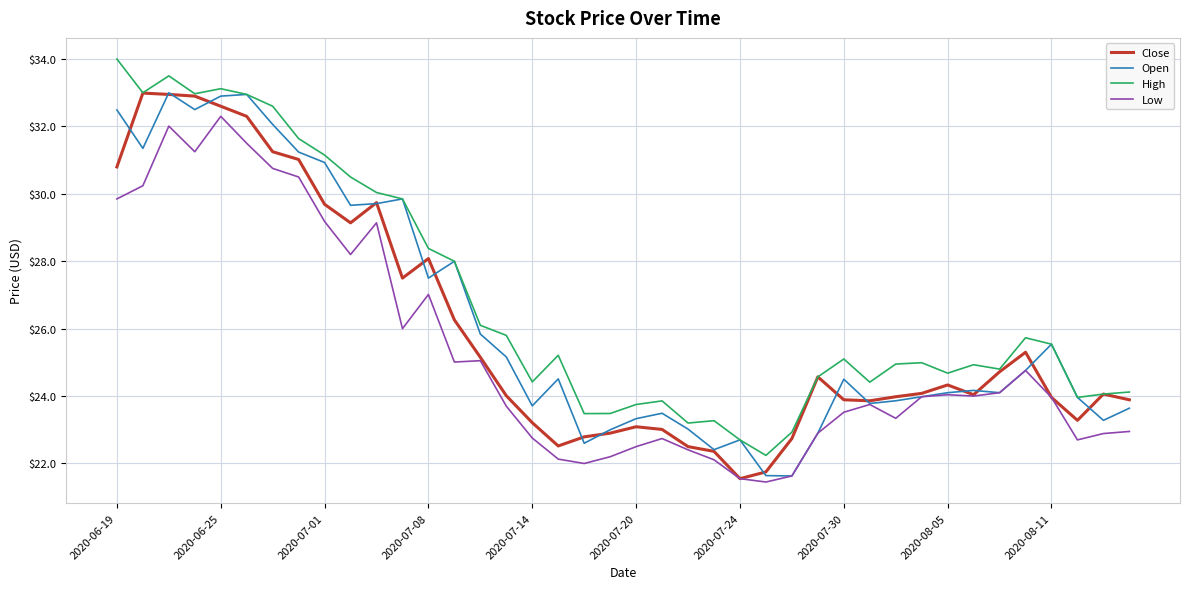

True or false: Low and High cross at least once.

False